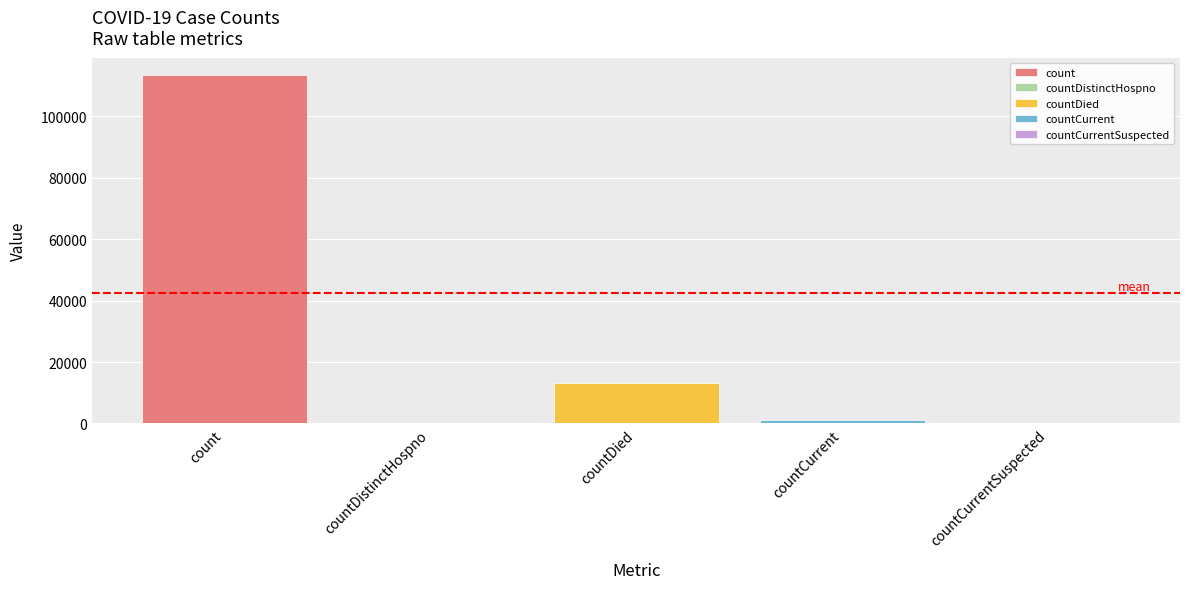

The chart shows a value of 1333 at countCurrent. True or false?

False